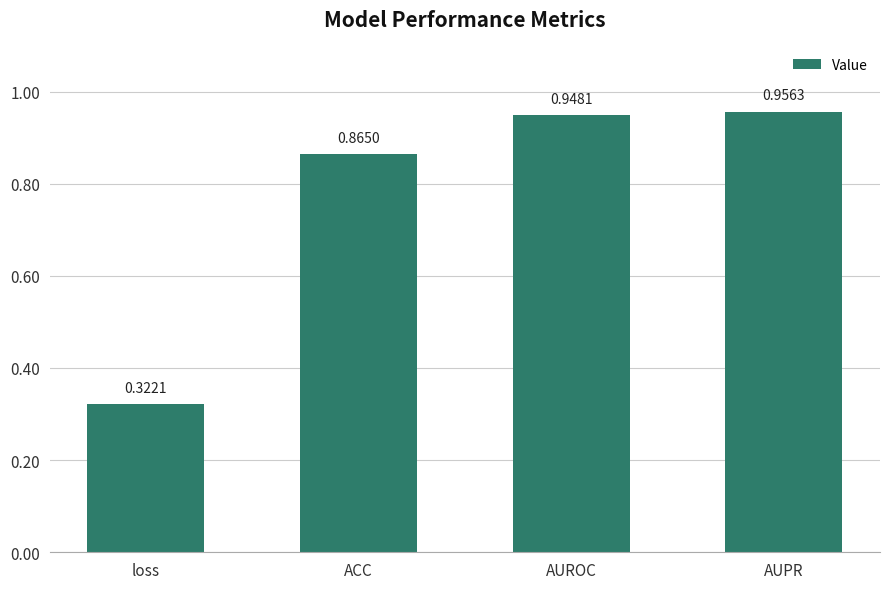

Which label corresponds to the smallest value in the chart?

loss